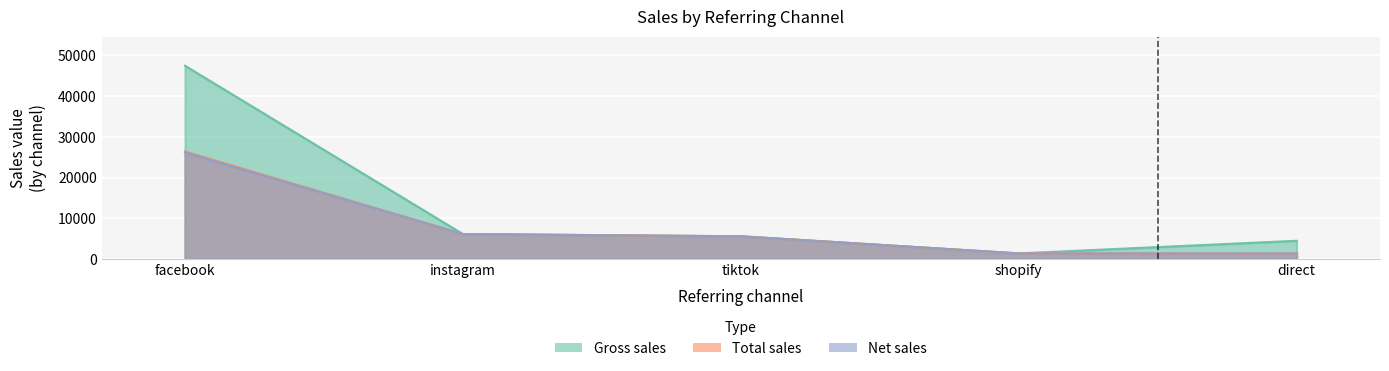

What is the approximate value of Total sales at instagram?

6146